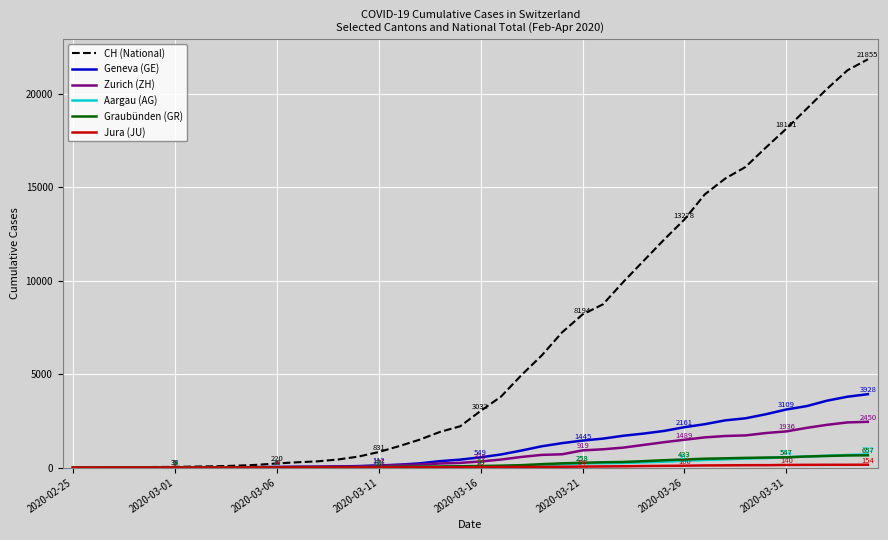

What is the highest value of the Zurich (ZH) series?

2450